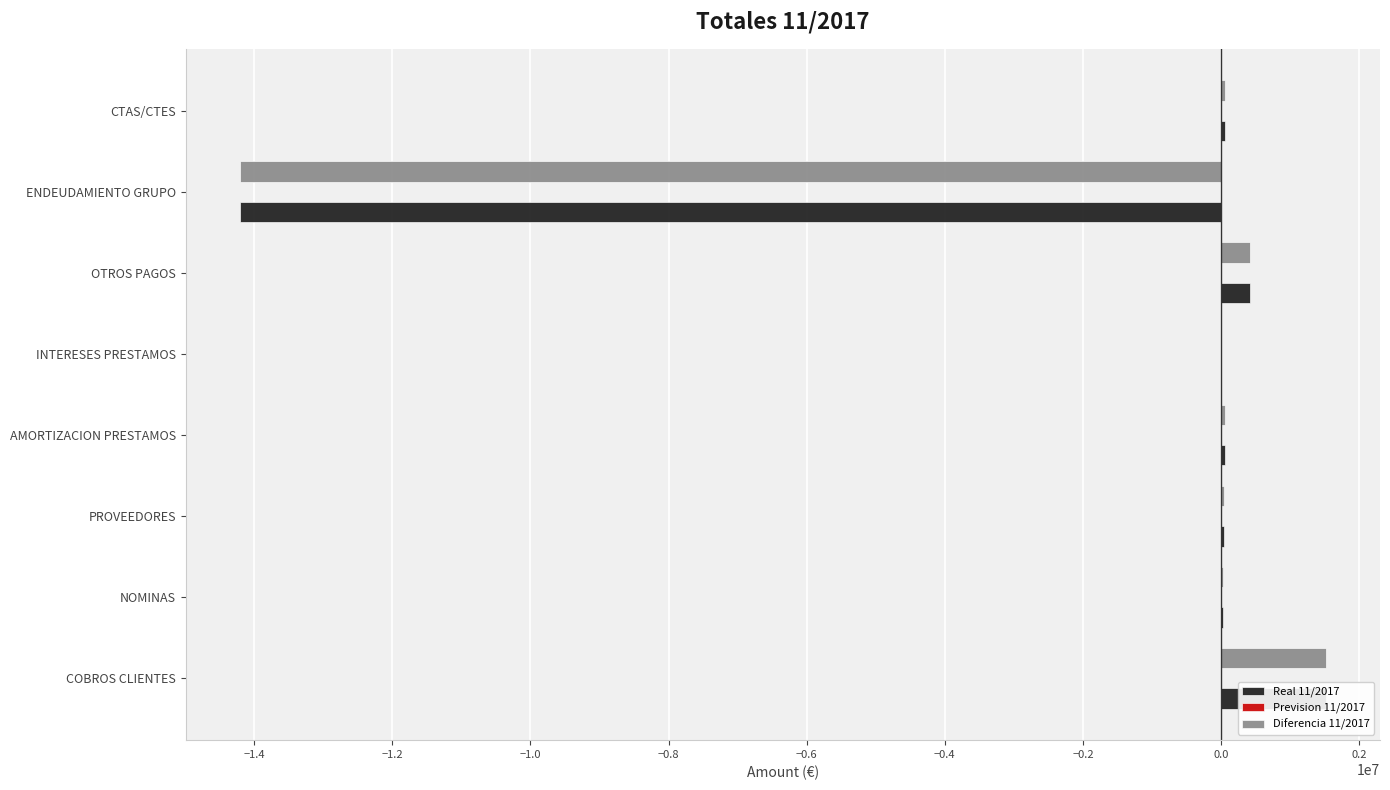

Count the number of data series in this chart.

3